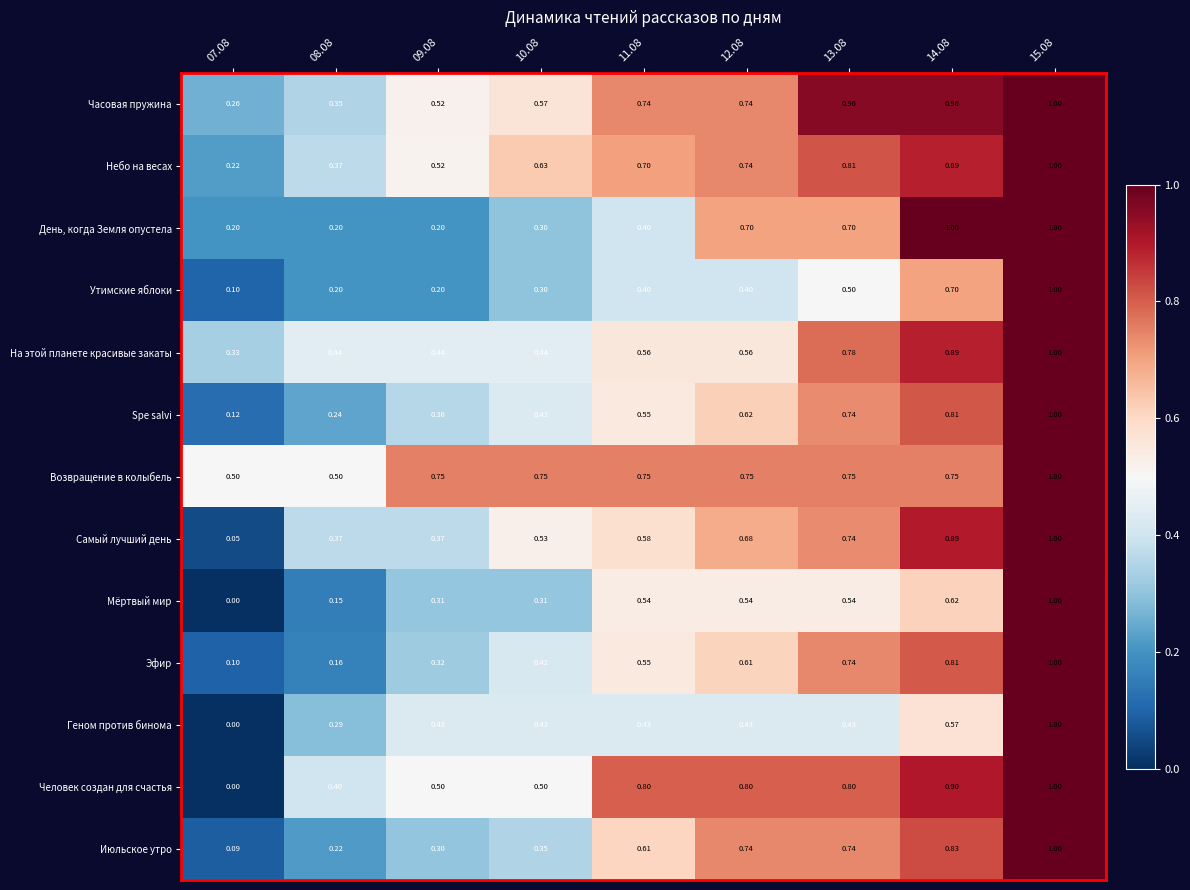

What is the spread (max minus min) of values at 13.08?

0.5